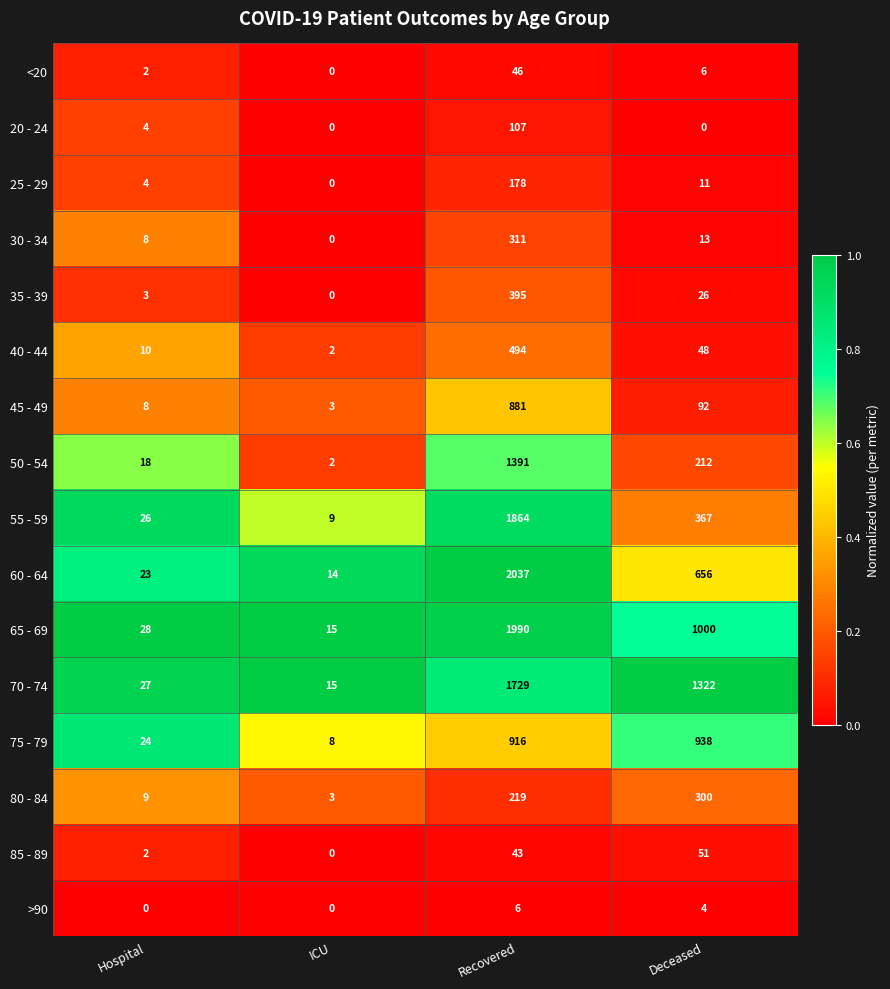

Which category has the highest value across all series?

Recovered